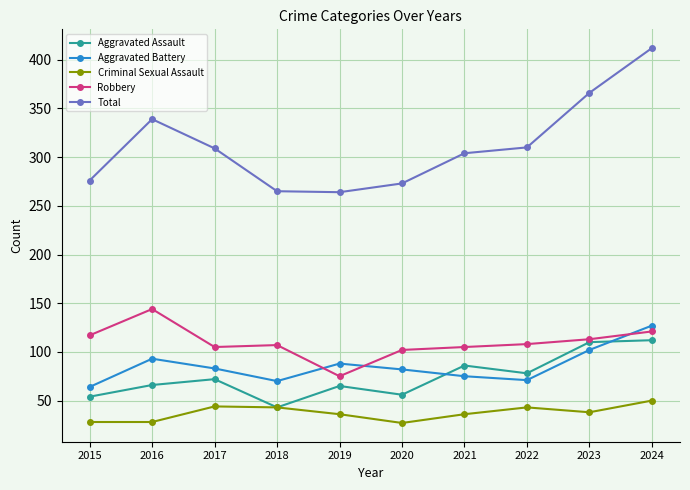

The Robbery series shows 102 at 2020. True or false?

True